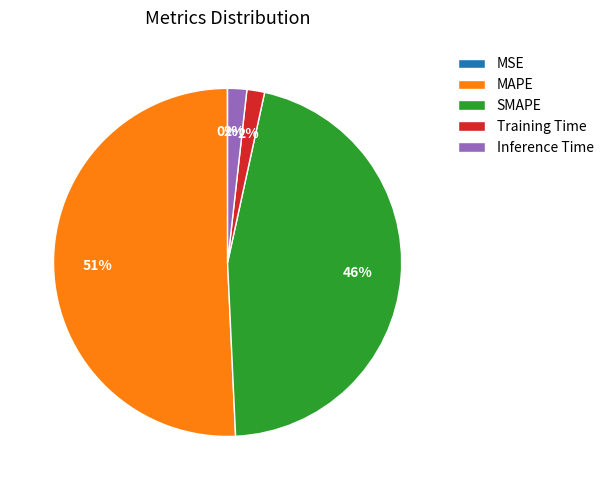

What percentage is the Inference Time slice, to the nearest percent?

2%